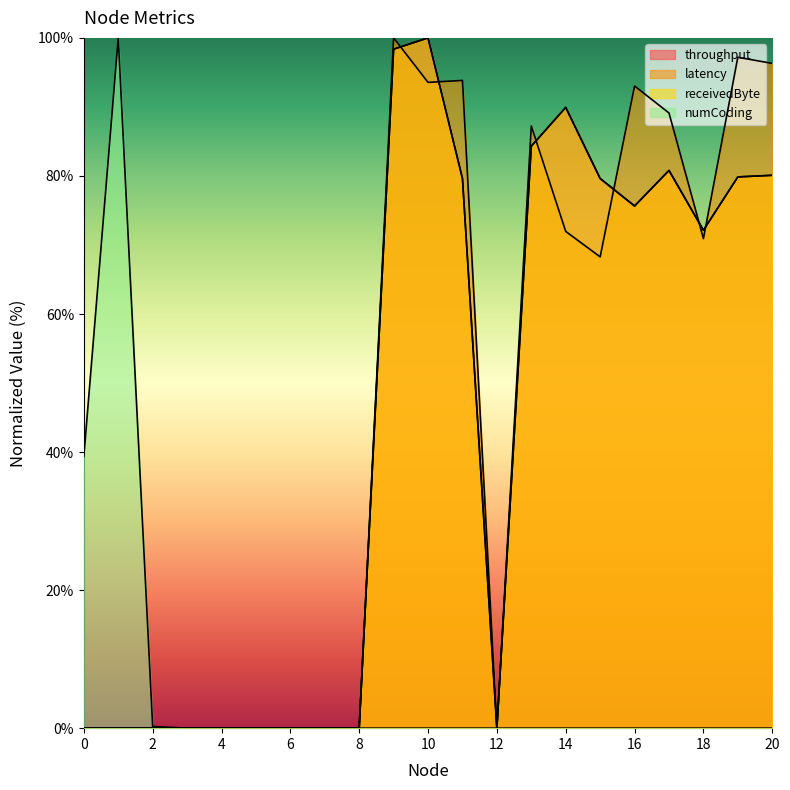

How many interior local peaks does the throughput series have?

3